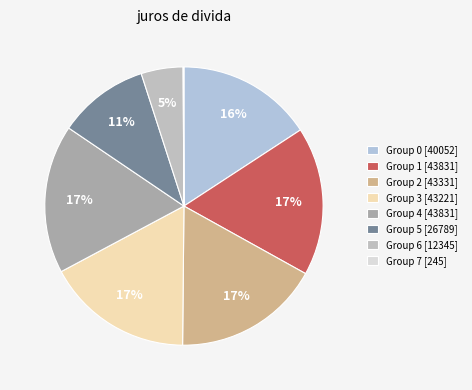

What is the largest slice in the pie chart?

1